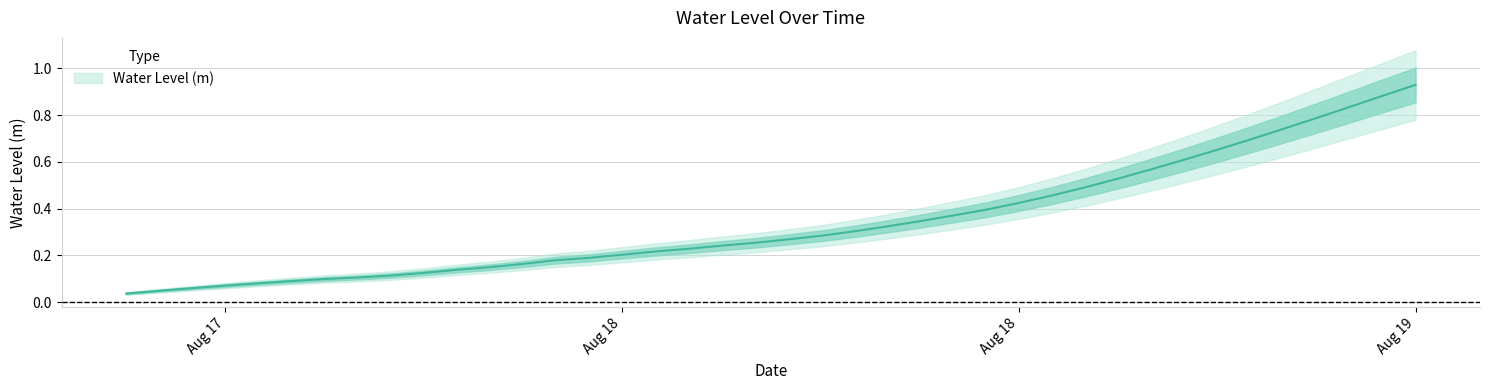

True or false: the data has more than 2 interior local peaks.

False